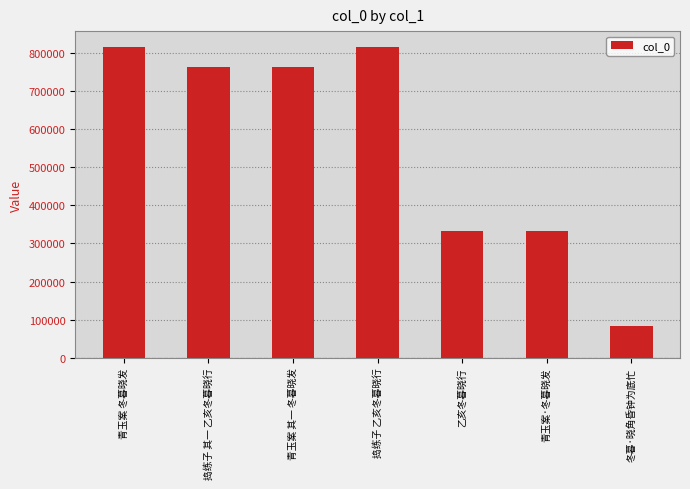

The chart shows a value of 72386 at 青玉案·冬暮晓发. True or false?

False